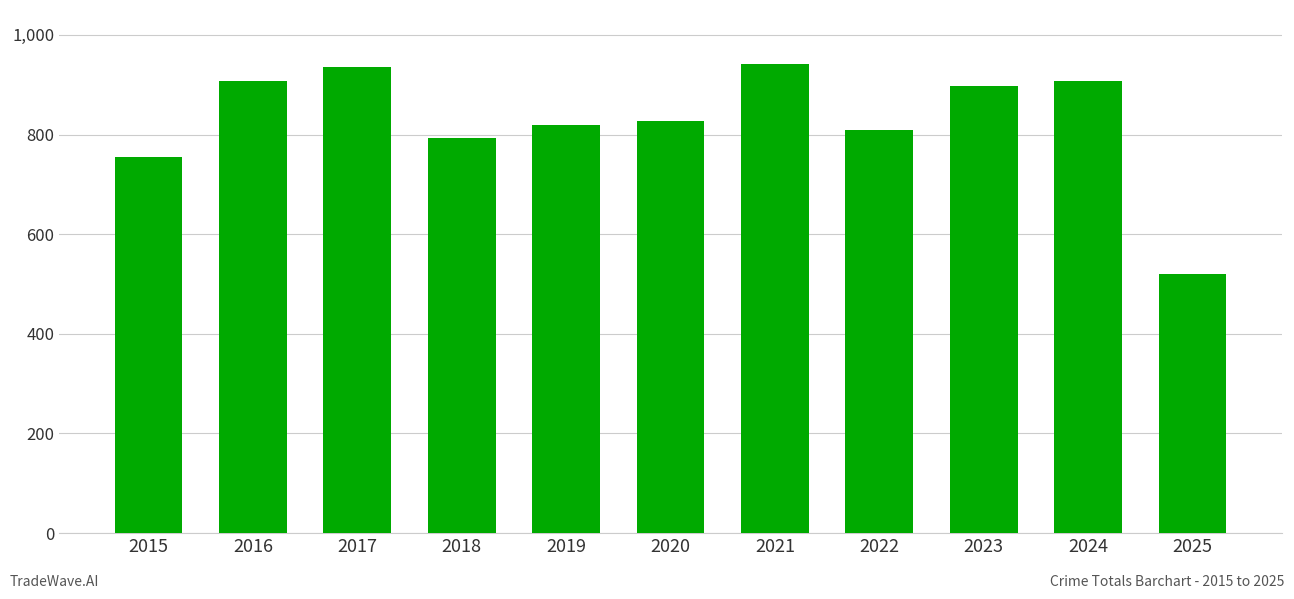

Are the bars grouped side by side (vs. stacked)?

No